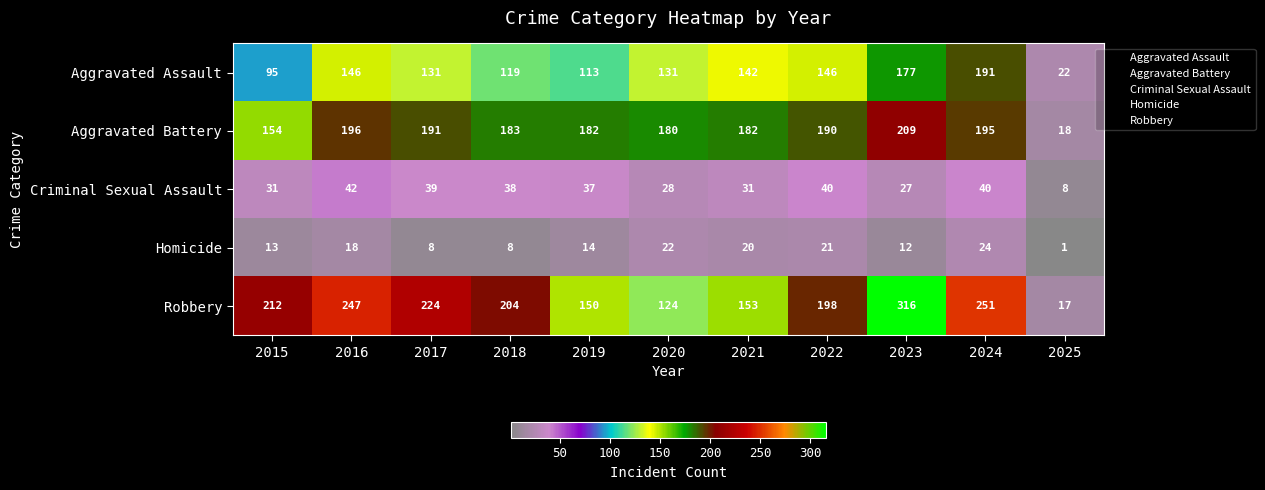

Rank the series by their maximum value, from highest to lowest.

Robbery, Aggravated Battery, Aggravated Assault, Criminal Sexual Assault, Homicide